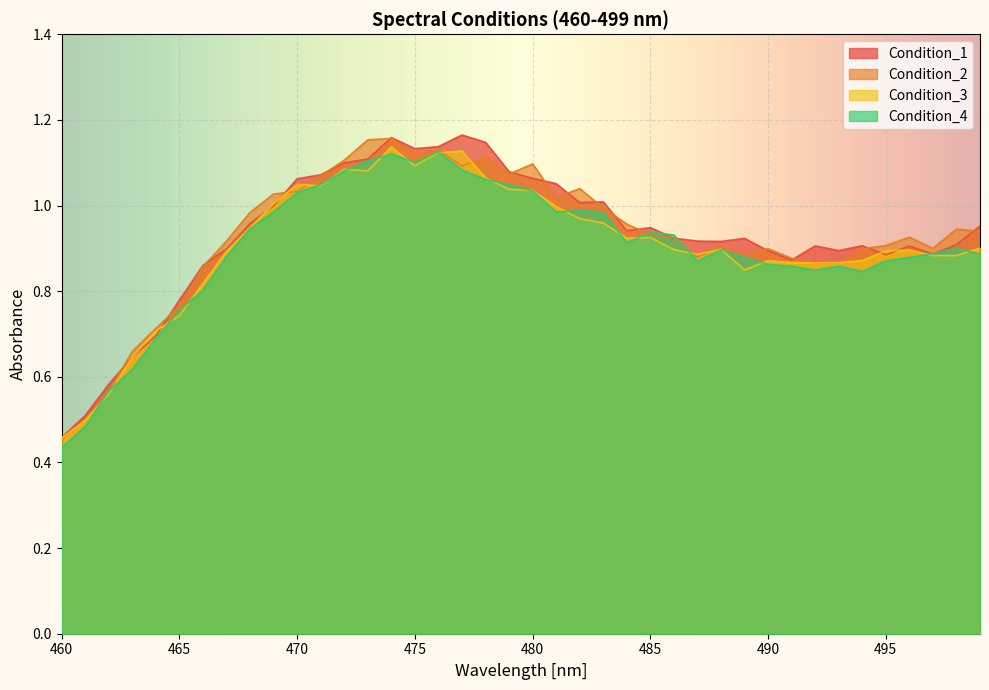

What is the total value across all series at 467?

3.6